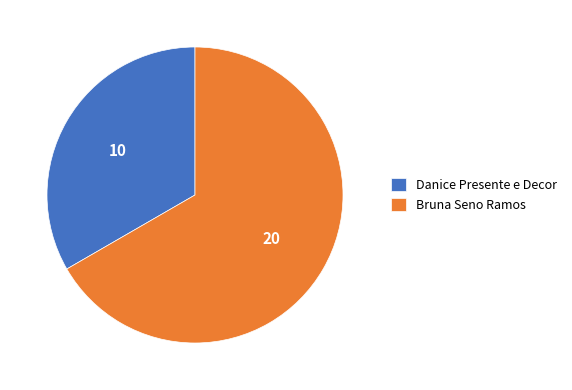

Is it true that Bruna Seno Ramos is 67% of the pie?

True